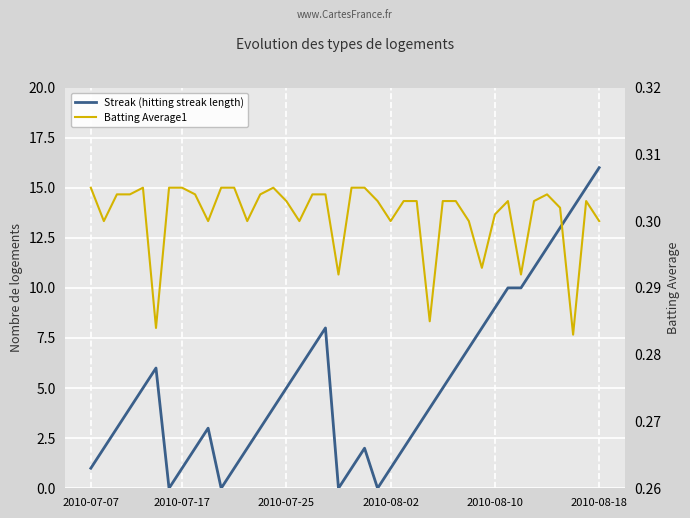

Rank the series by their average value, from highest to lowest.

Streak (hitting streak length), Batting Average1